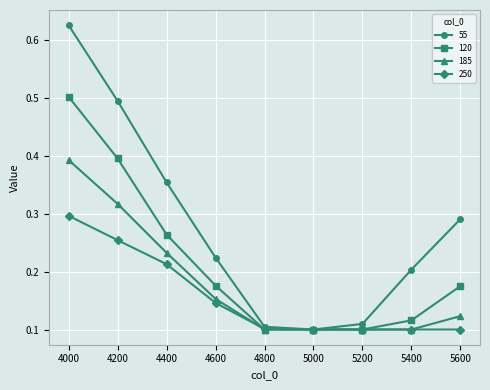

At how many categories does at least one series exceed 0?

9